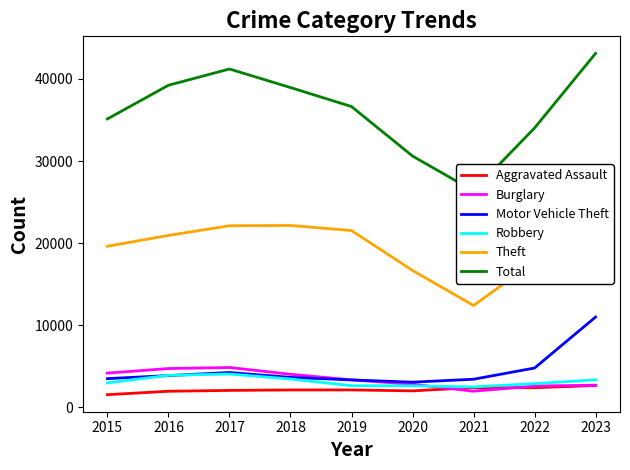

What is the difference between the Theft values at 2022 and 2020?

1095